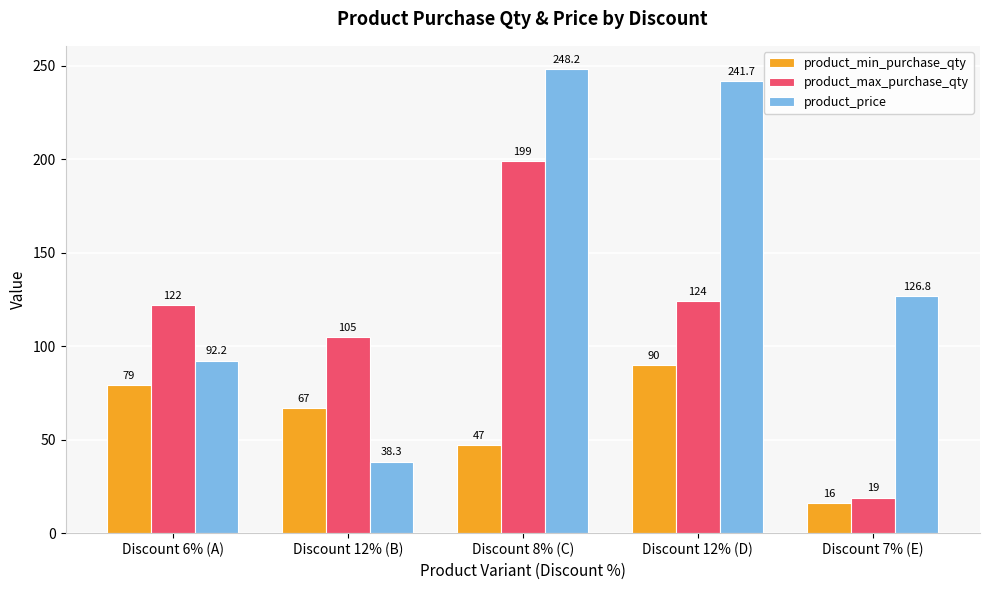

True or false: product_min_purchase_qty has a value of 79.0 at Discount 6% (A).

True